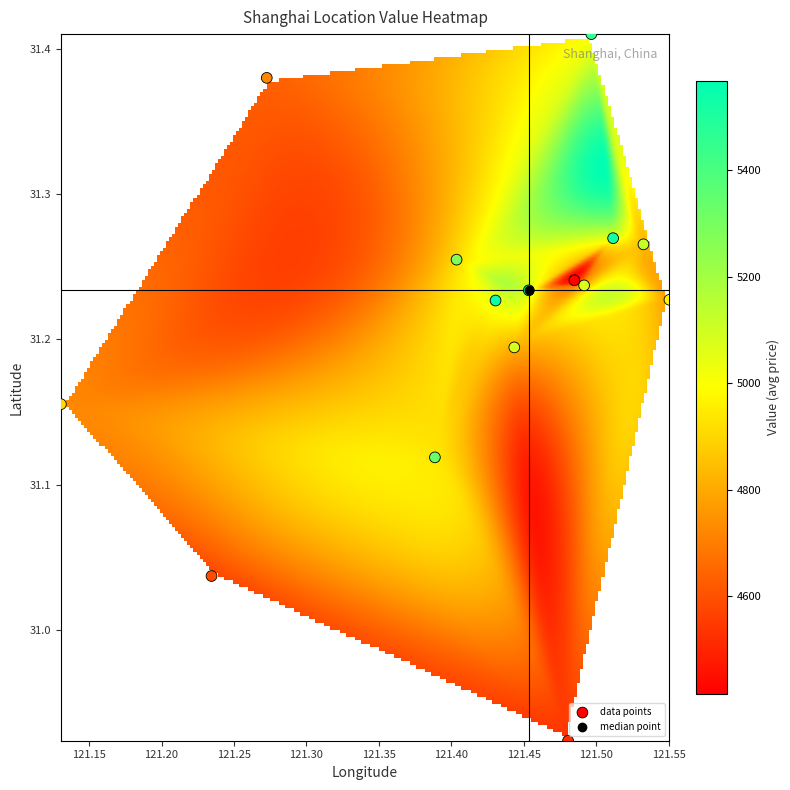

What is the range of X values (max minus min)?

0.4